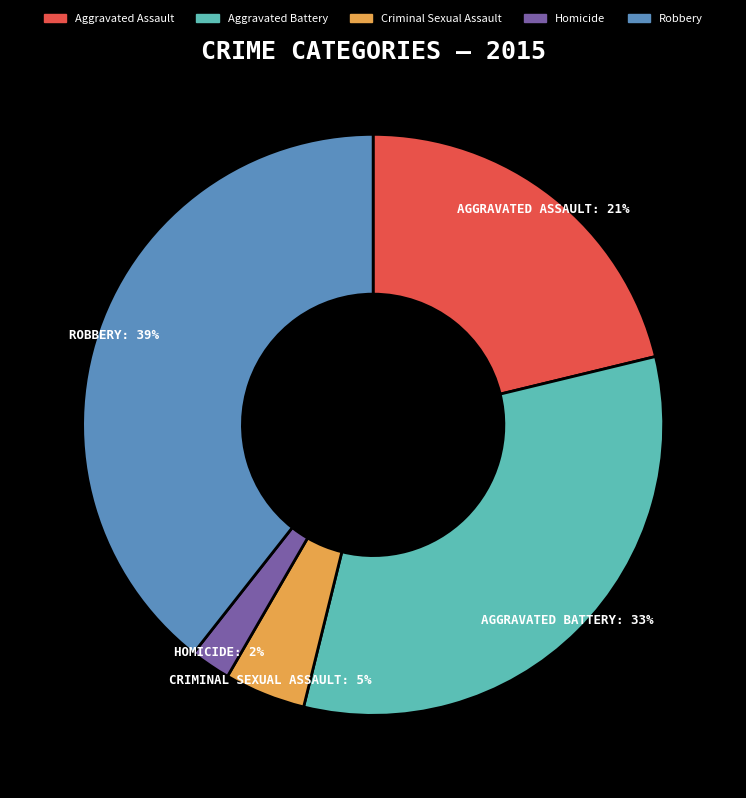

Count the number of slices in the pie.

5